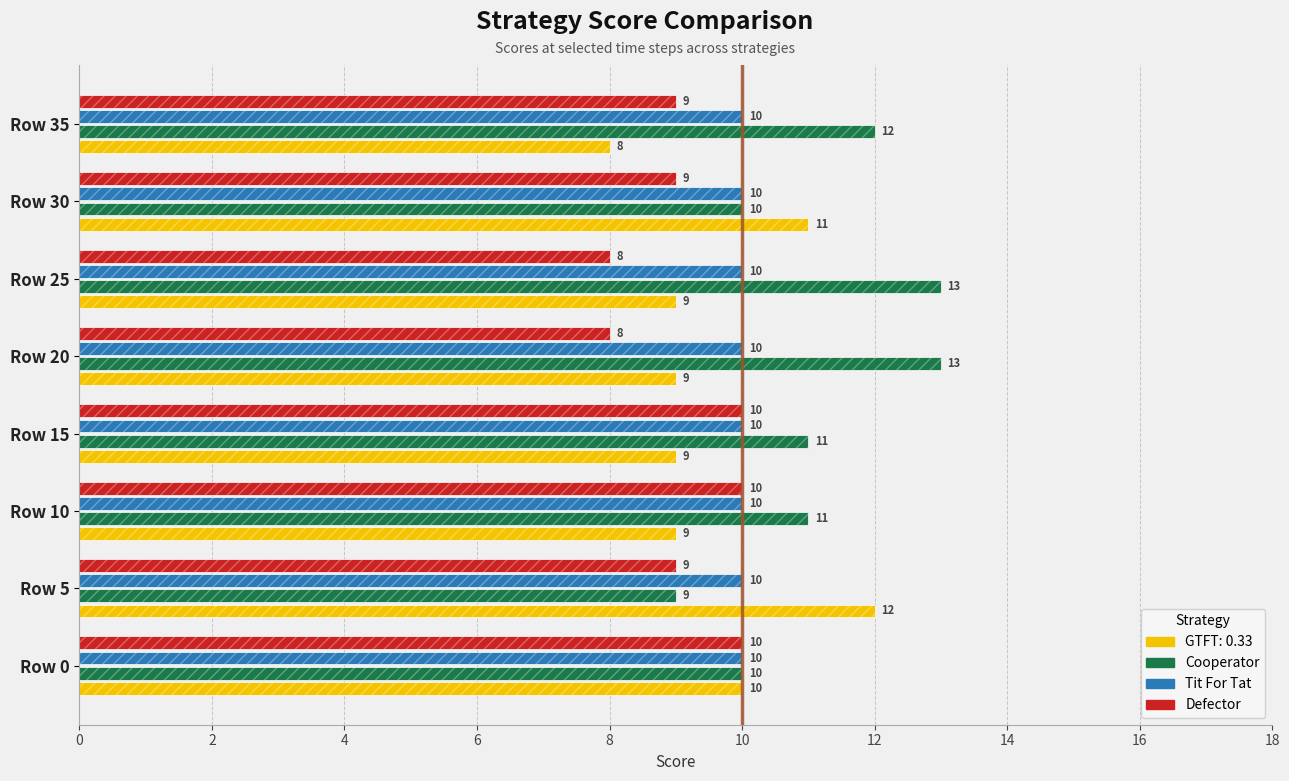

Which series has the largest range (max minus min)?

Cooperator